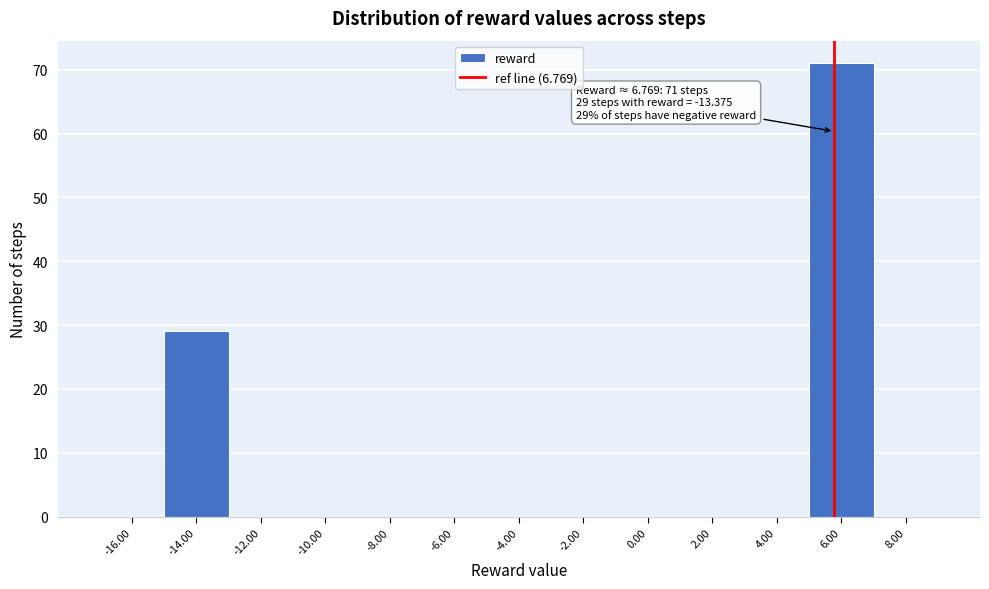

Reading left to right, extract all data points from this chart.

-16.00=0	-14.00=29	-12.00=0	-10.00=0	-8.00=0	-6.00=0	-4.00=0	-2.00=0	0.00=0	2.00=0	4.00=0	6.00=71	8.00=0